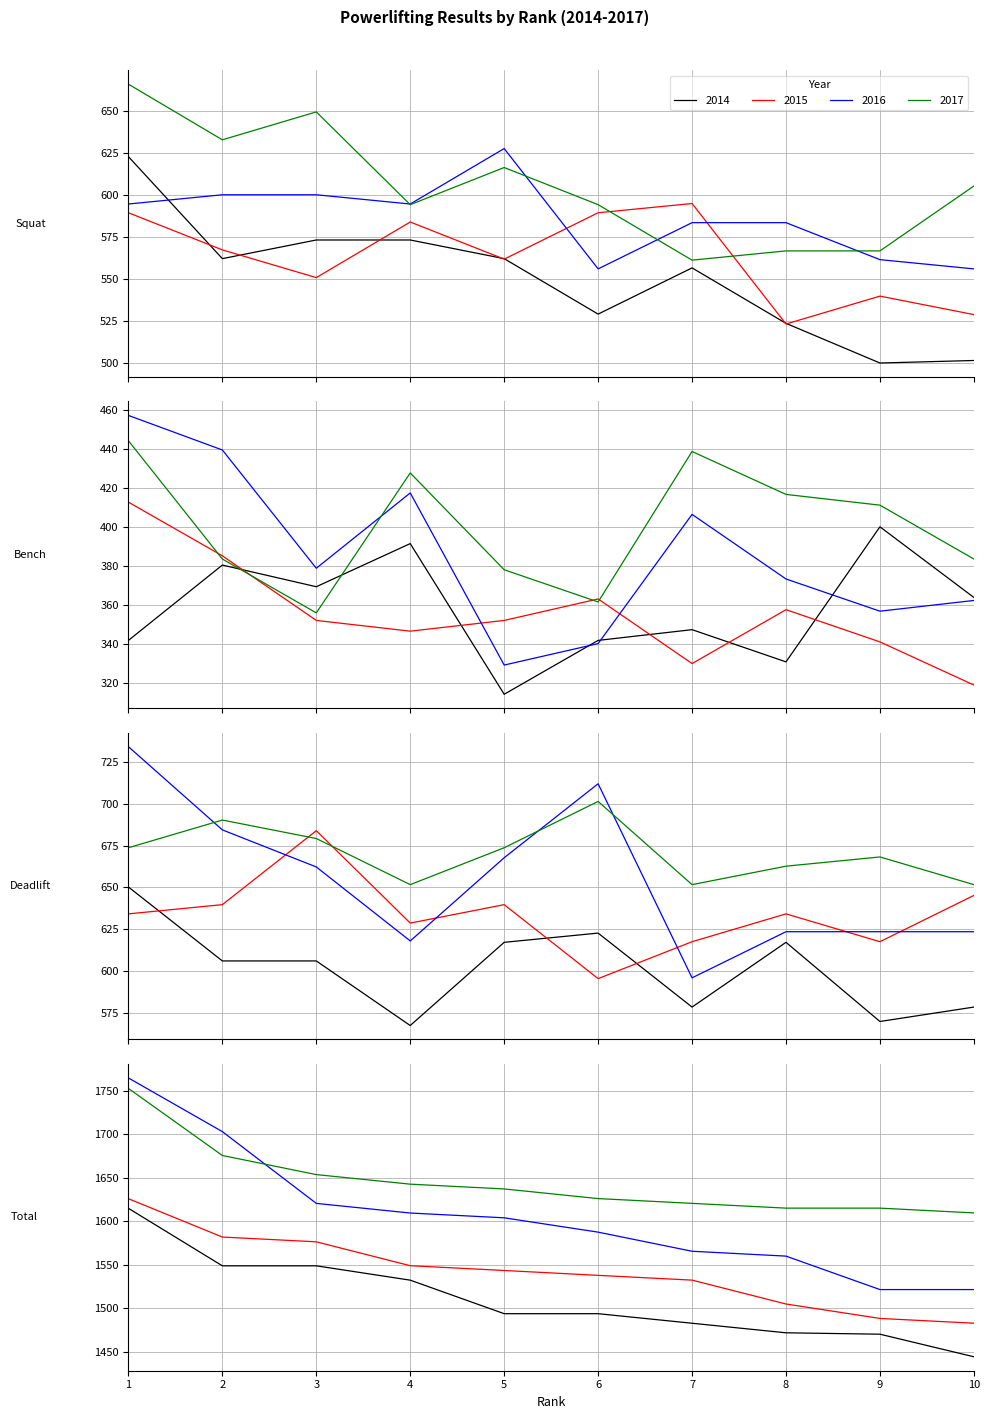

What is the difference between the Total values at 3 and 4?

16.5